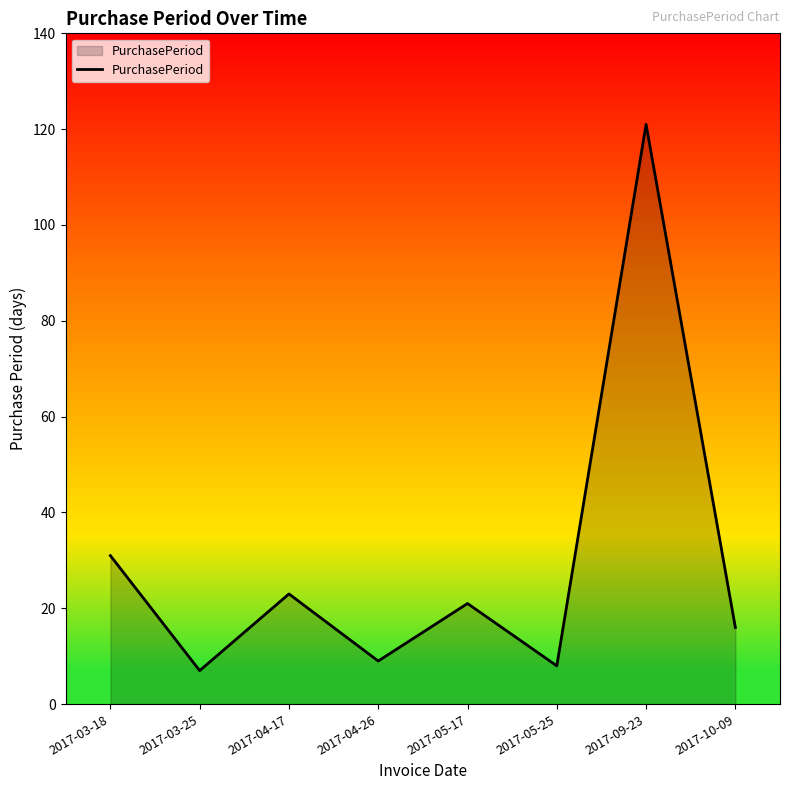

Which label corresponds to the largest value in the chart?

2017-09-23